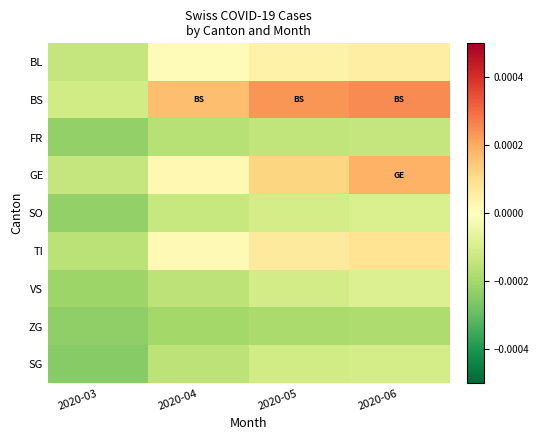

At which category is the sum across all series the highest?

2020-06